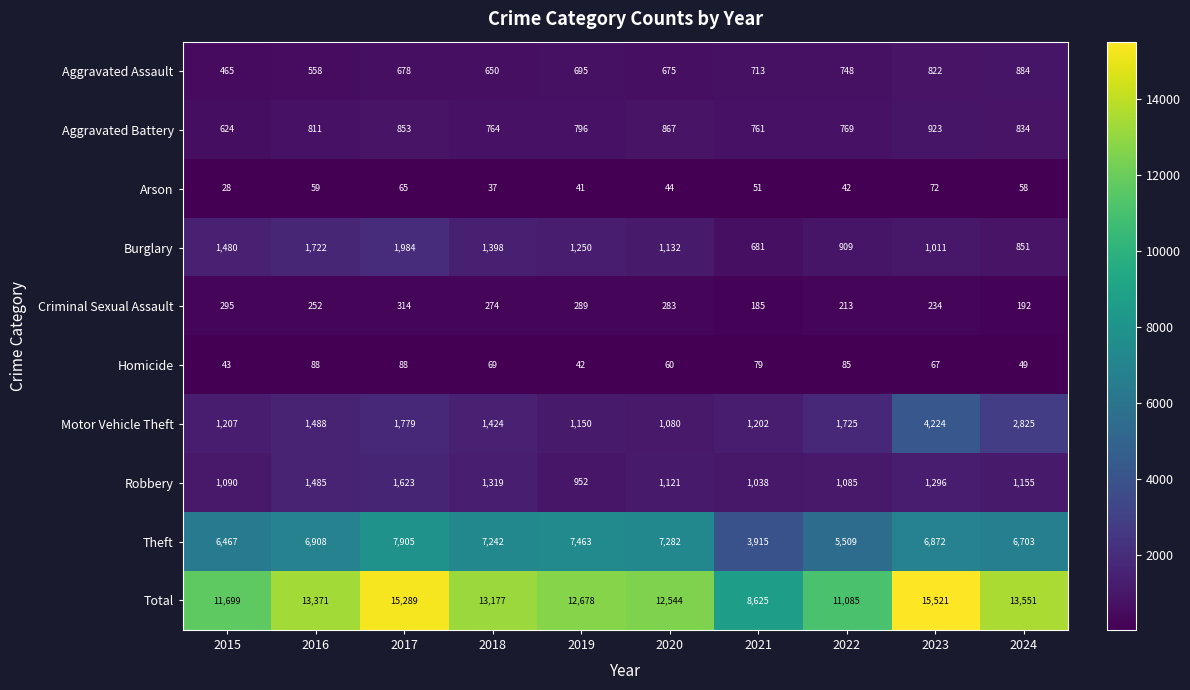

At how many categories does at least one series exceed 4237?

10